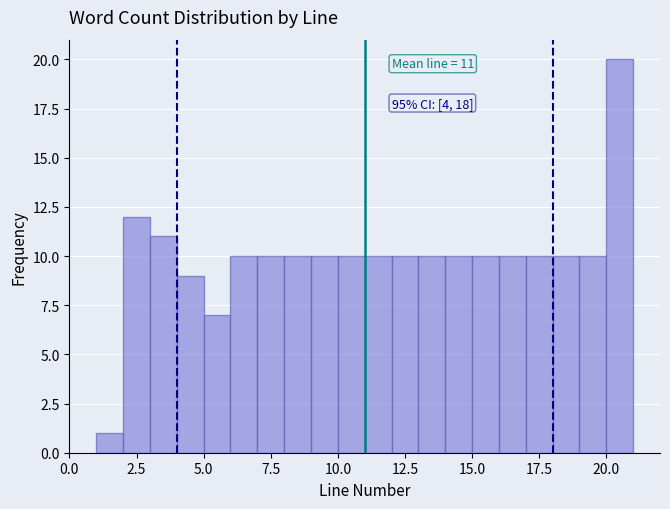

Read against the x-axis, roughly where is the centre of the tallest bar?

20.5